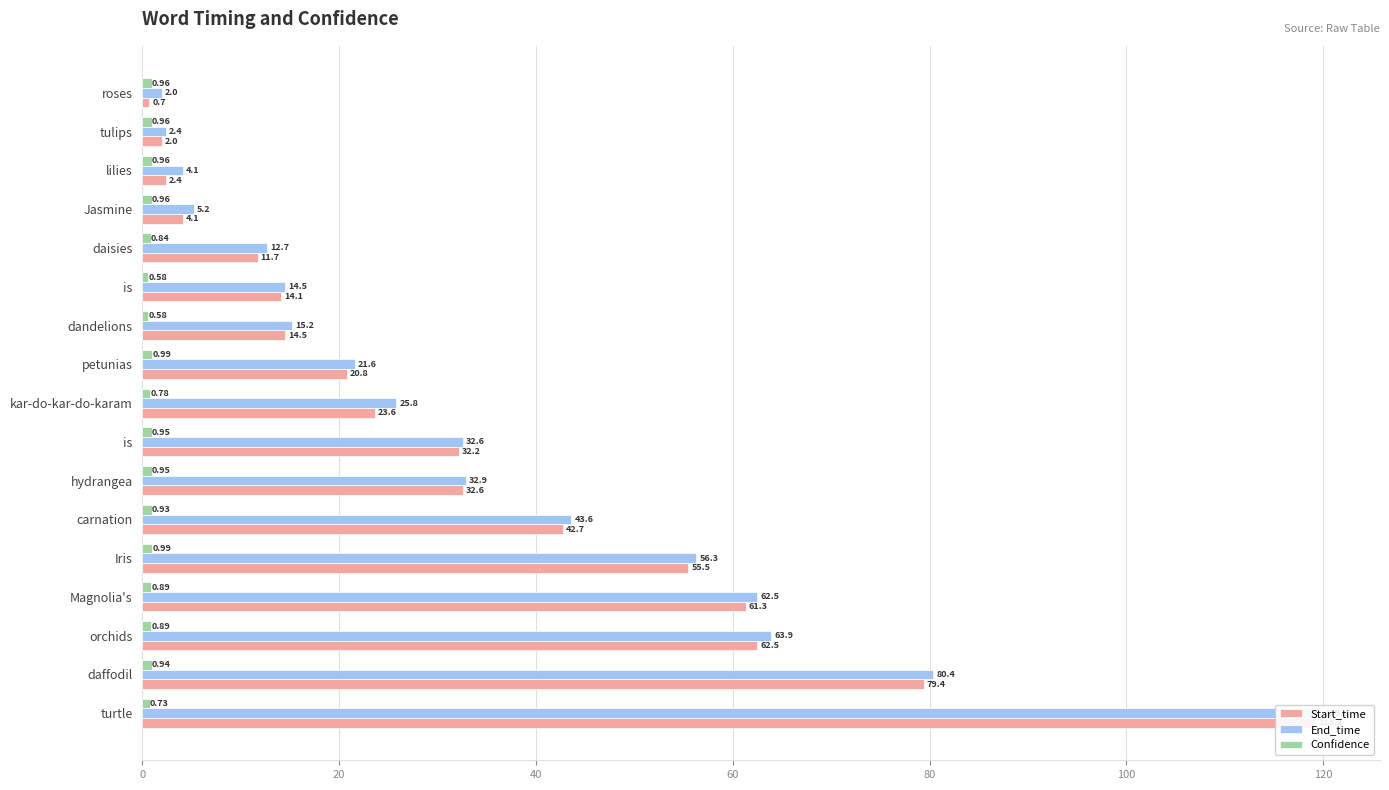

At is, list the series in order from smallest to largest.

Confidence, Start_time, End_time